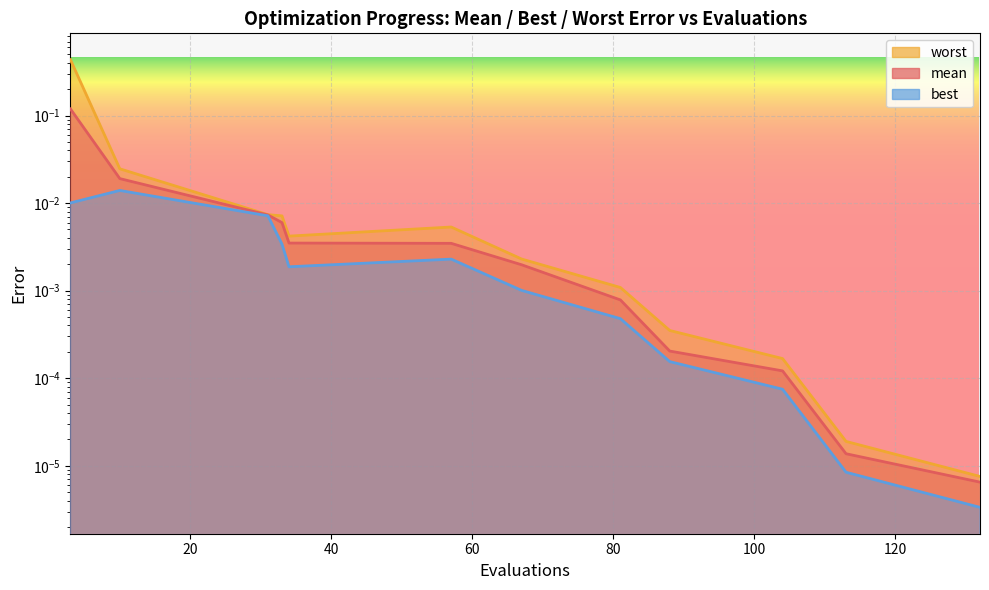

True or false: worst has more than 2 points higher than both neighbors.

False